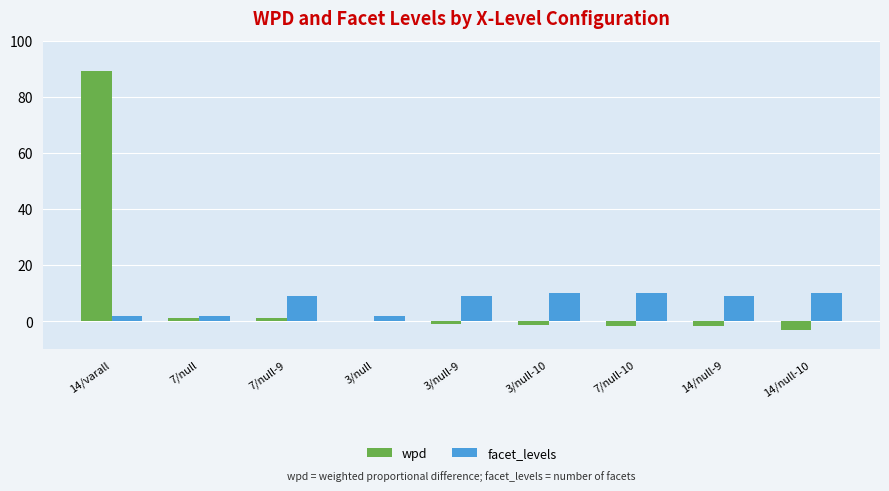

What is the sum of all facet_levels values?

63.0